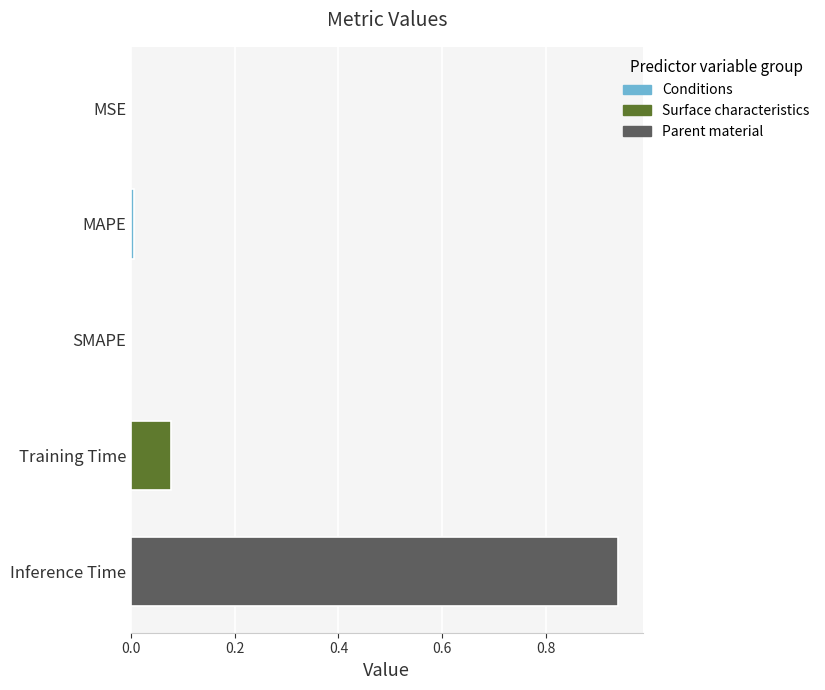

Which has a higher value, MAPE or Training Time?

Training Time